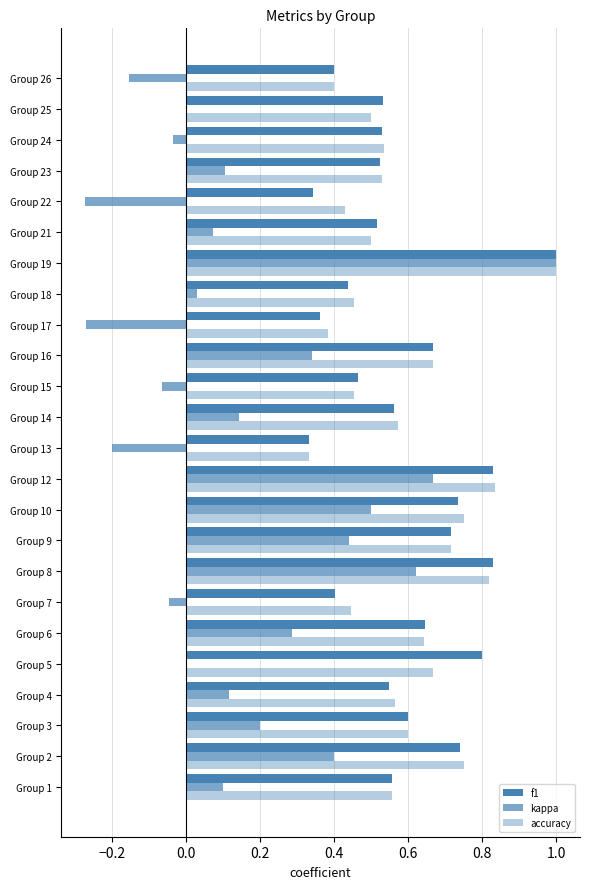

Count the number of categories in the chart.

24